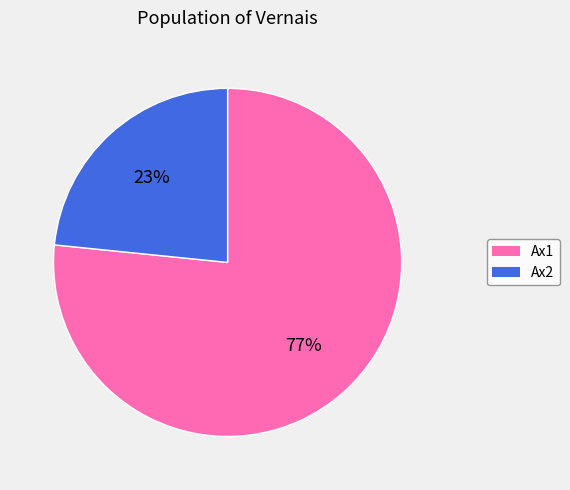

What is the smallest slice in the pie chart?

Ax2